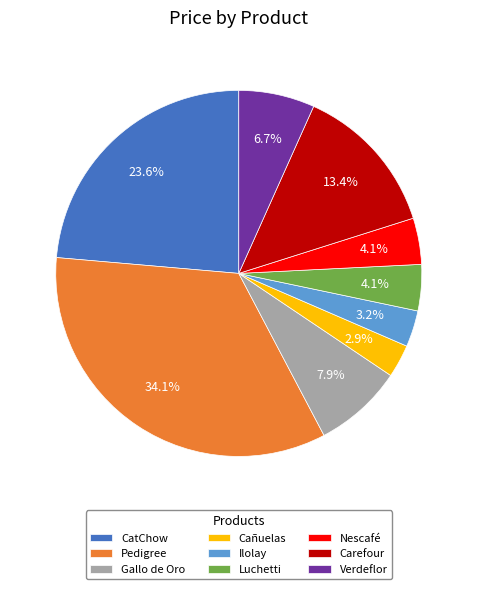

Is it true that Verdeflor is 19% of the pie?

False